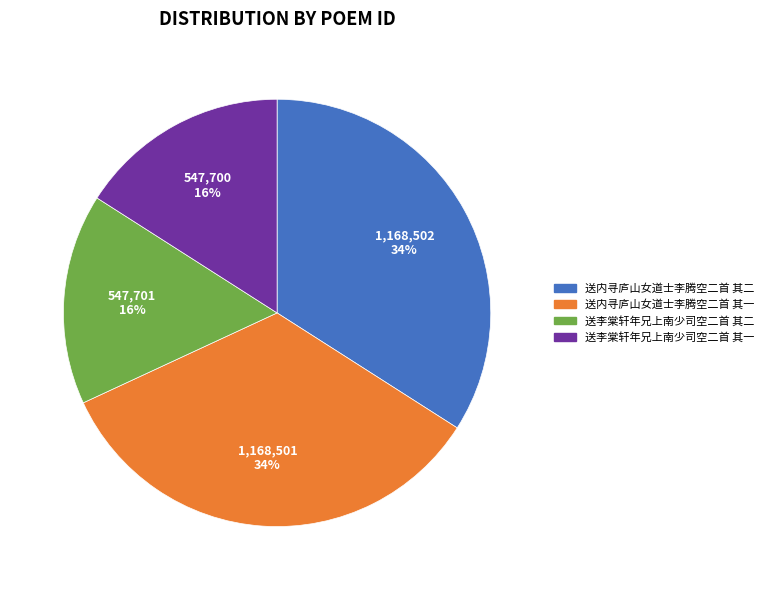

How many segments does this pie chart have?

4